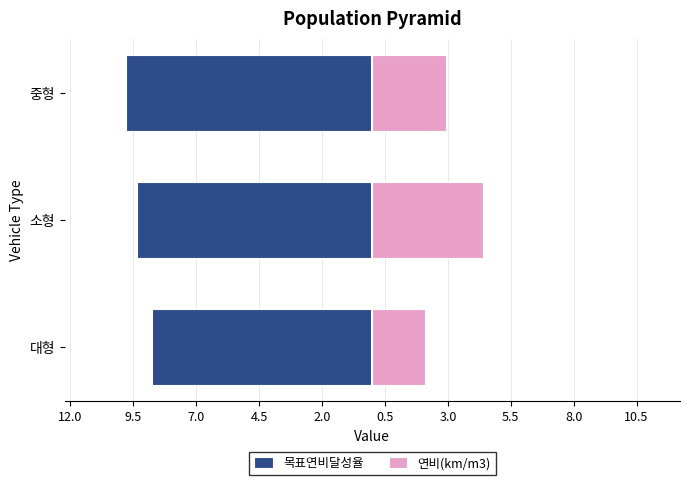

Which series changed the most between 대형 and 중형?

목표연비달성율